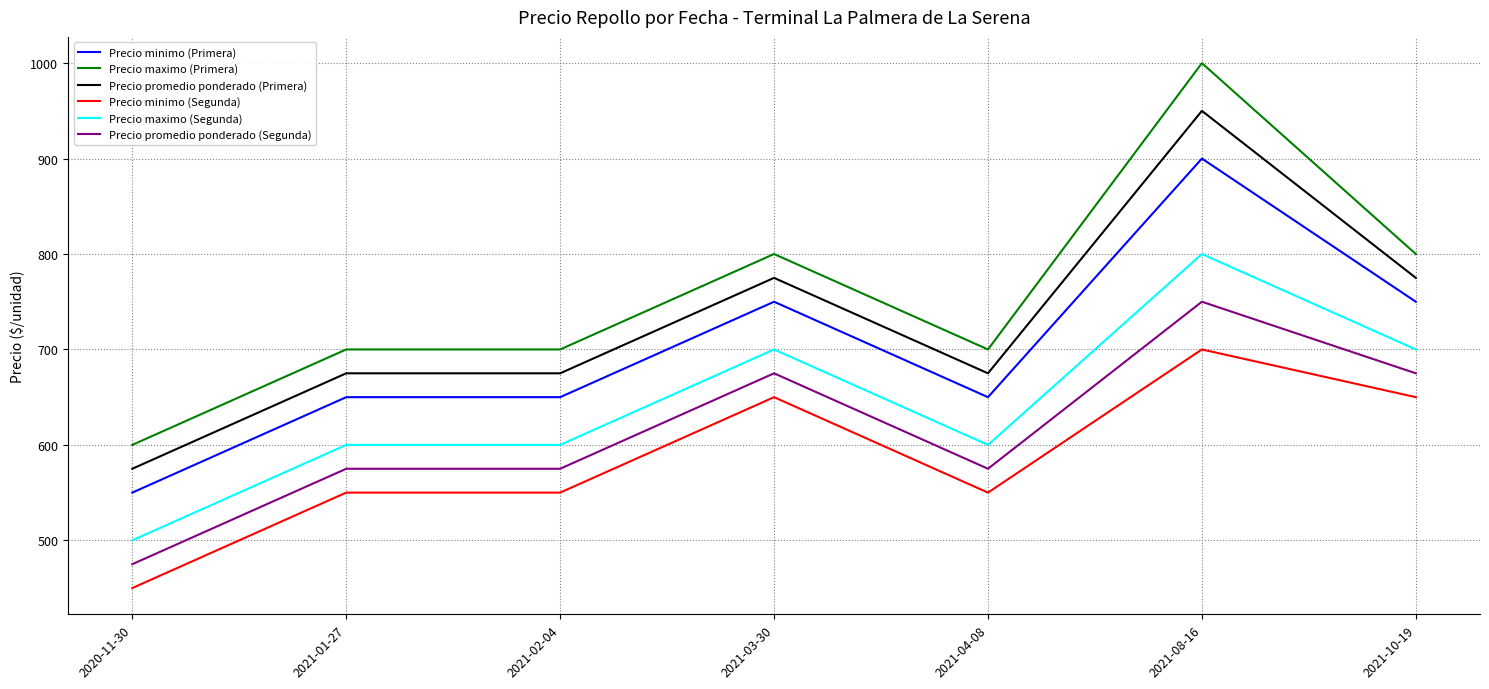

List the series in order of their peak value, lowest first.

Precio minimo (Segunda), Precio promedio ponderado (Segunda), Precio maximo (Segunda), Precio minimo (Primera), Precio promedio ponderado (Primera), Precio maximo (Primera)